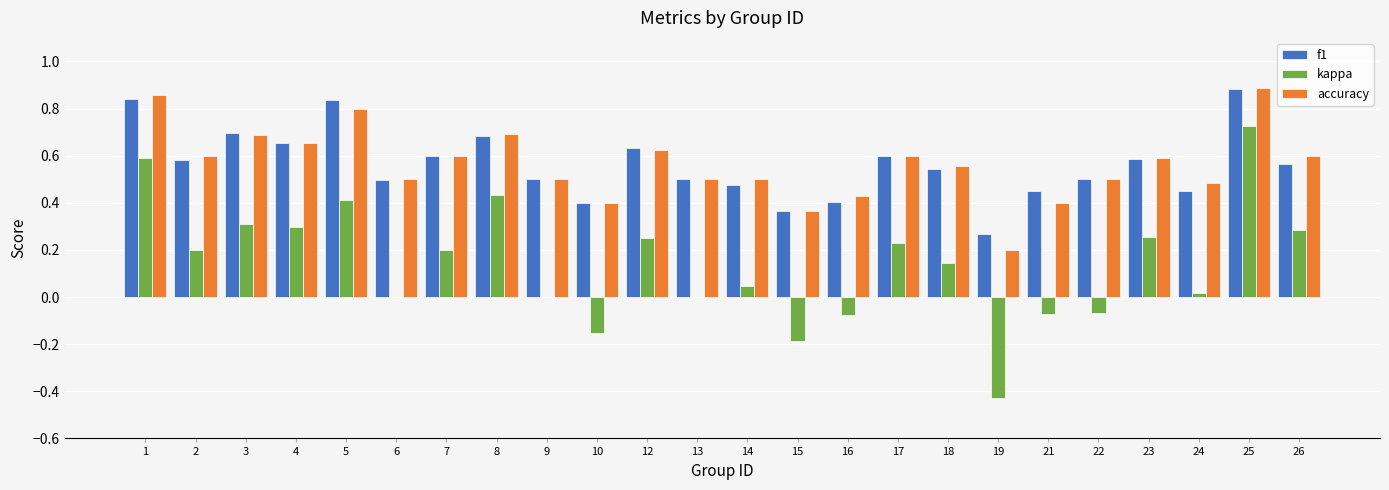

True or false: f1 has a value of 0.5 at 25.

False